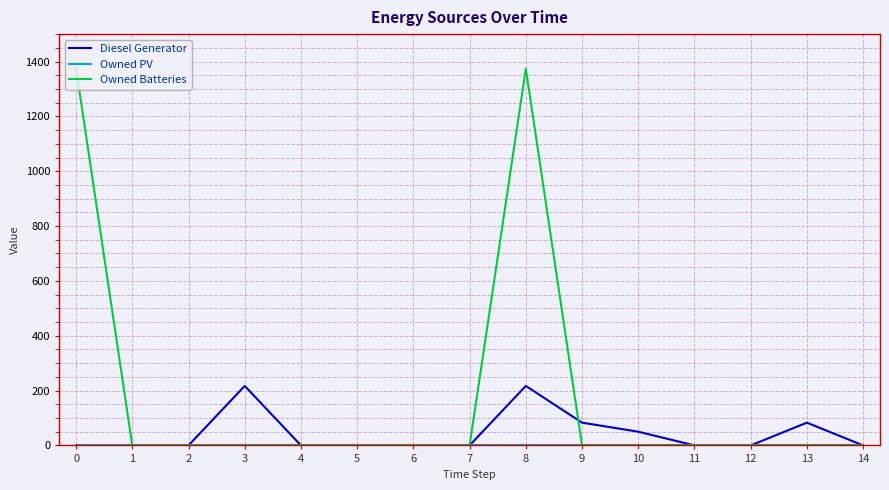

What is the greatest value displayed?

1374